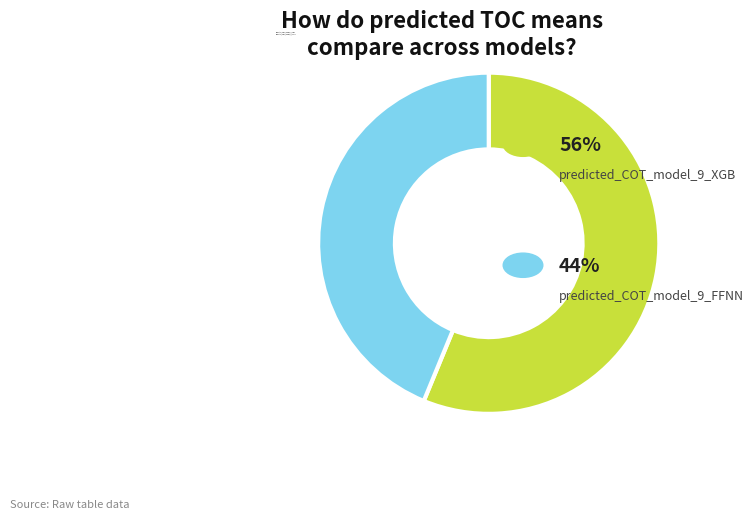

Rank the categories by value from lowest to highest.

predicted_COT_model_9_FFNN, predicted_COT_model_9_XGB